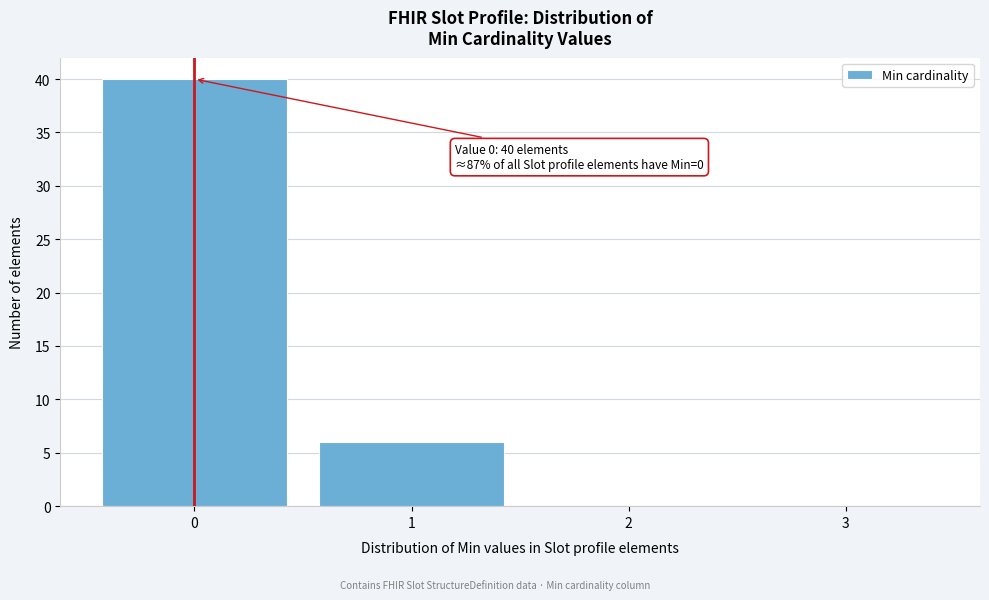

Which range on the x-axis has the tallest bar?

-0.5 to 0.5